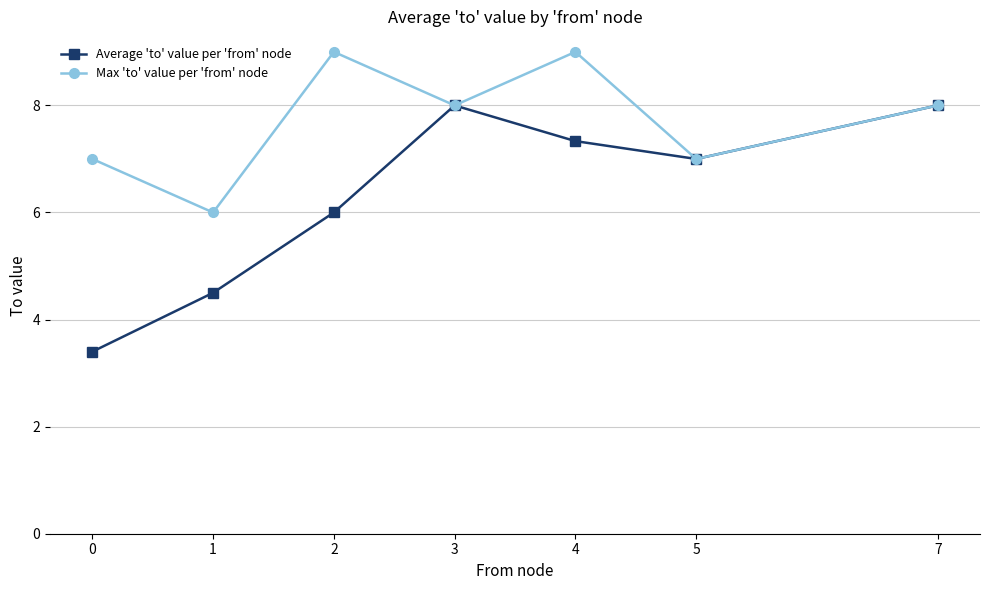

Count the number of data series in this chart.

2